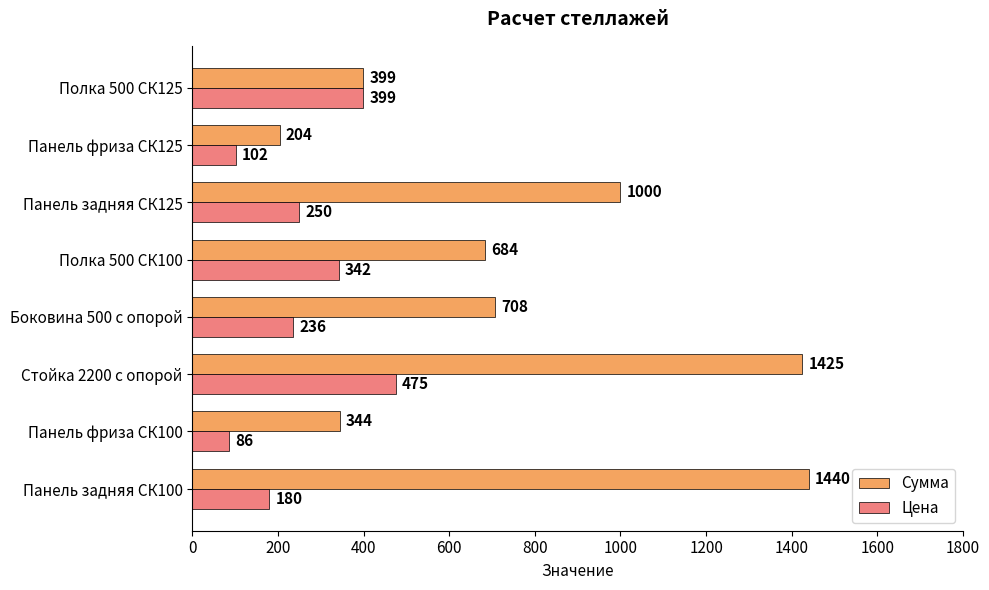

What is the difference between the highest and lowest values at Панель фриза СК125?

102